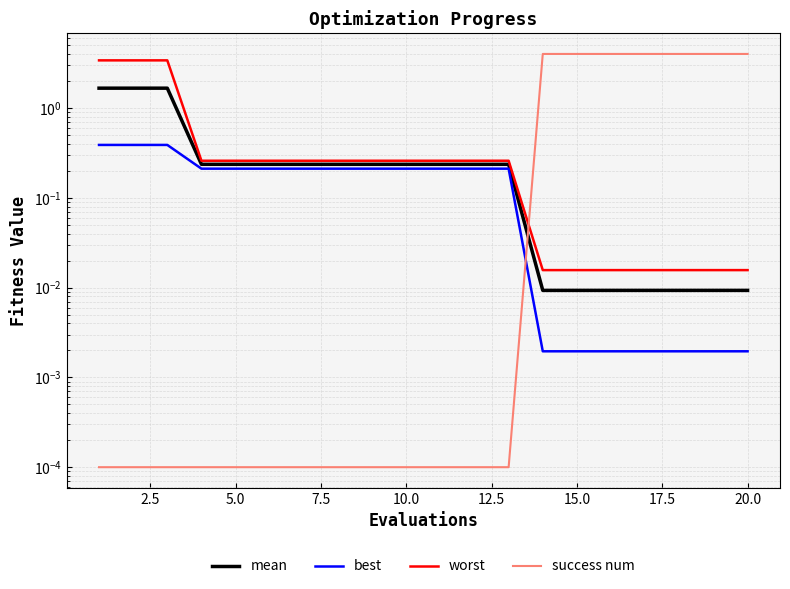

At how many categories does at least one series exceed 0?

20